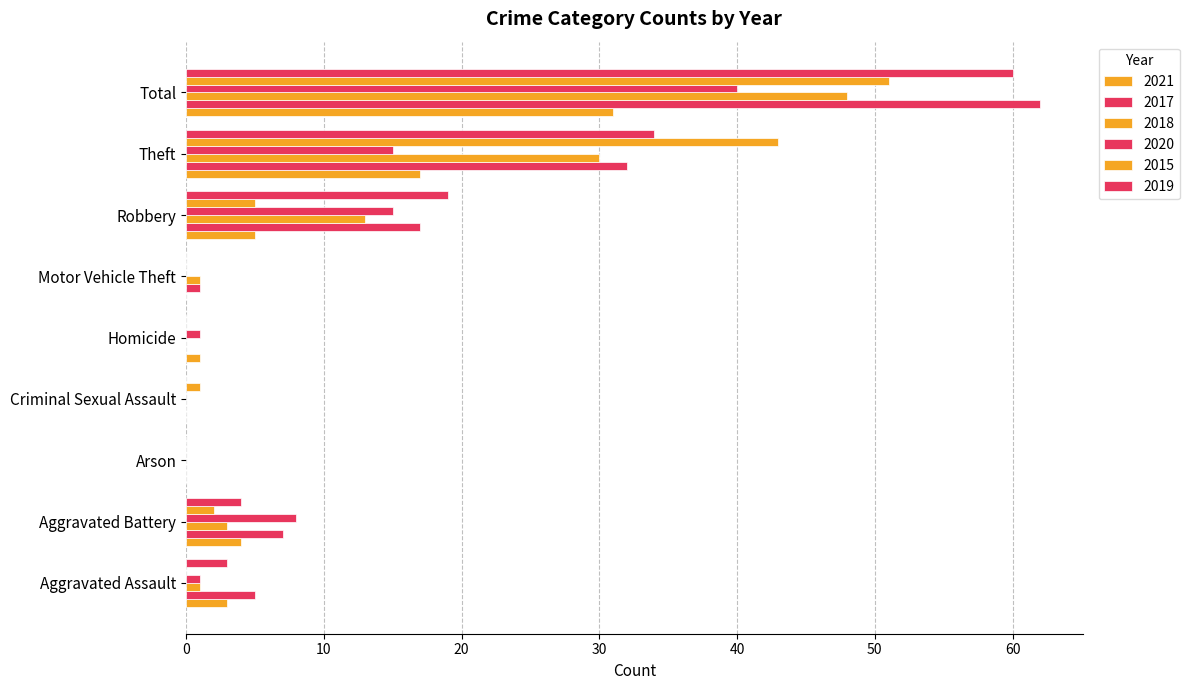

Where does the 2015 series first go above 1?

Aggravated Battery